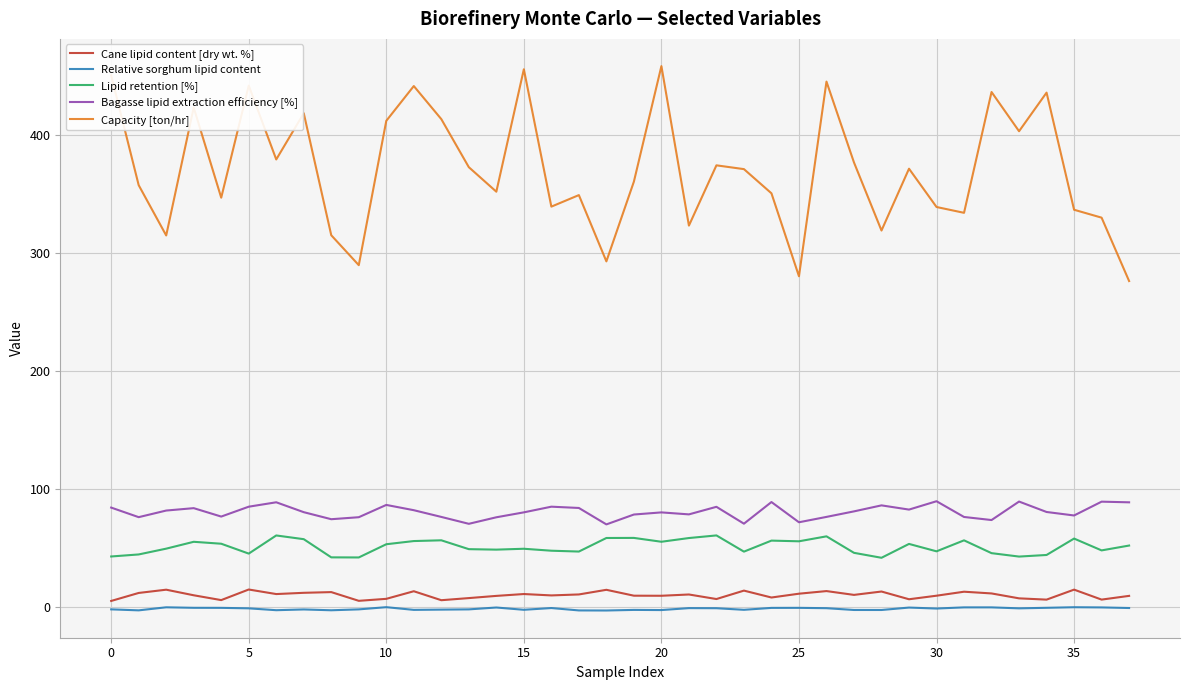

How many lines are shown in the chart?

5